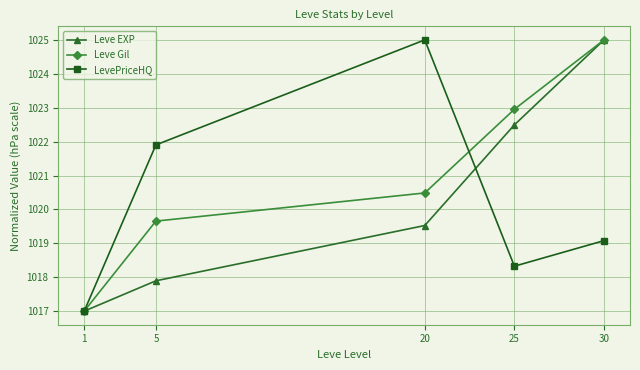

What is the value of the LevePriceHQ point at the 5th from the left?

1019.1